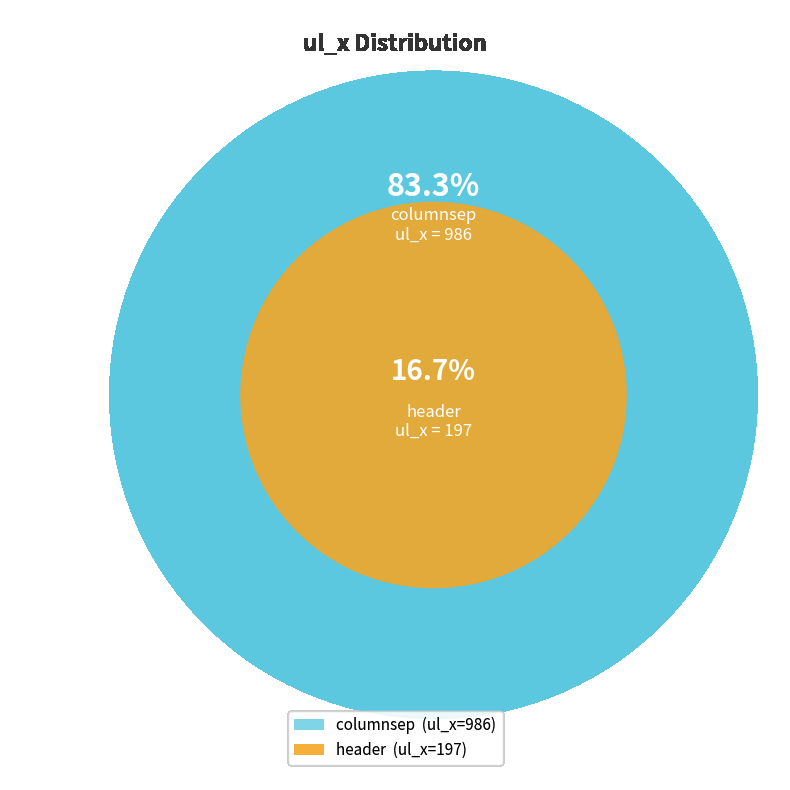

To the nearest percent, what percentage of the pie is header?

17%